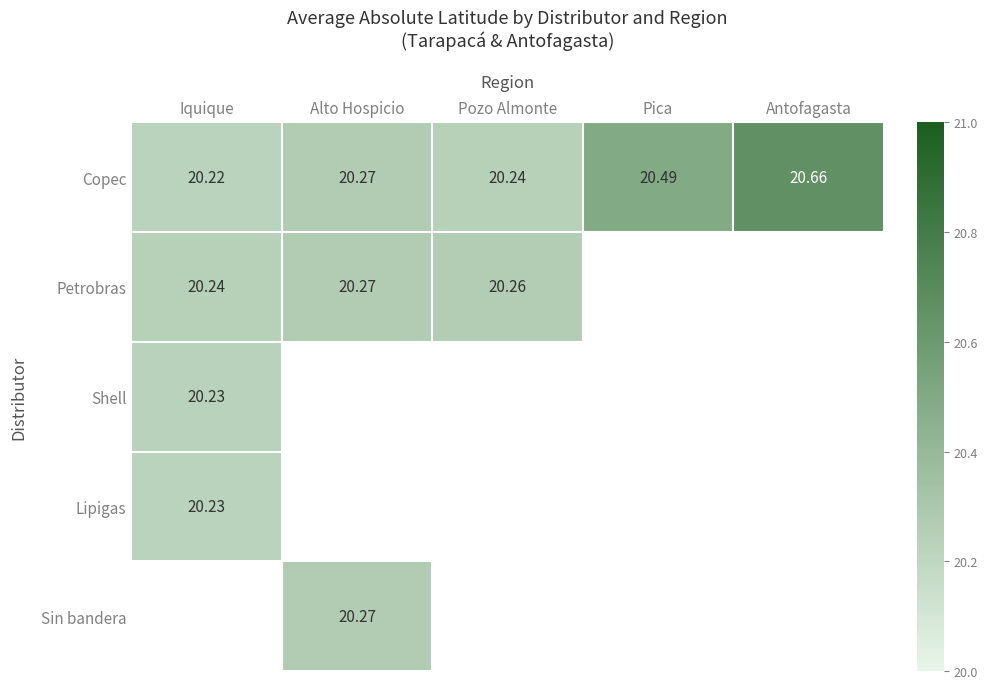

Which series has the largest range (max minus min)?

Petrobras